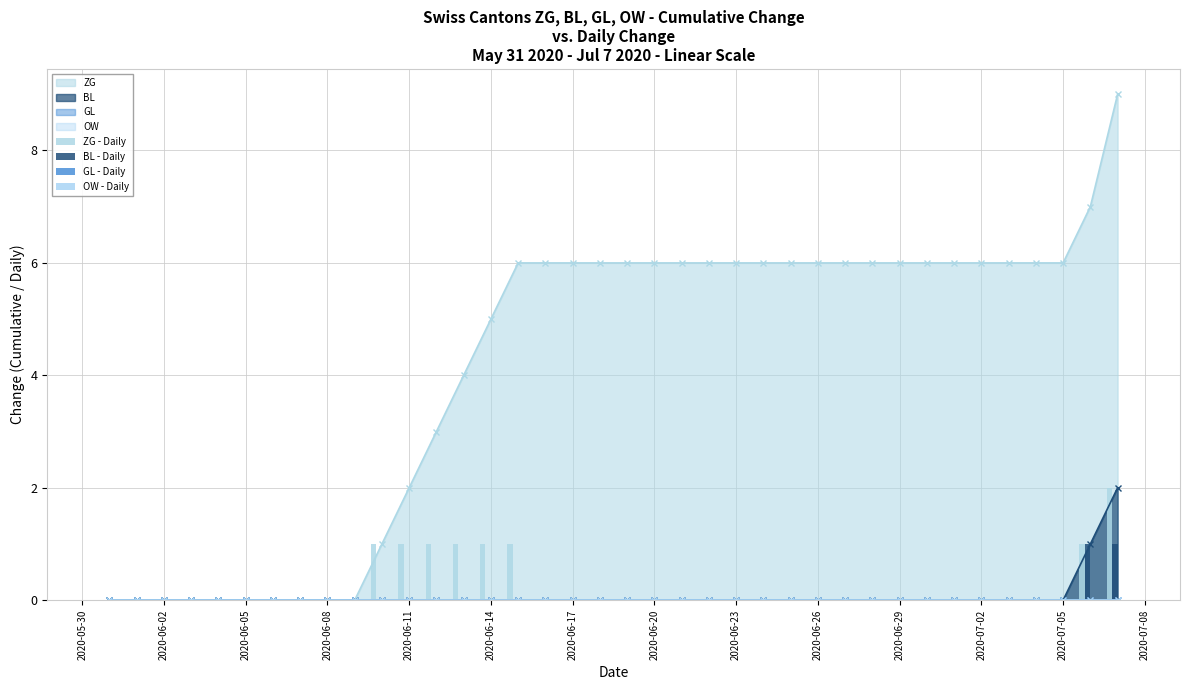

Is it true that ZG equals 4 at 2020-06-20?

False